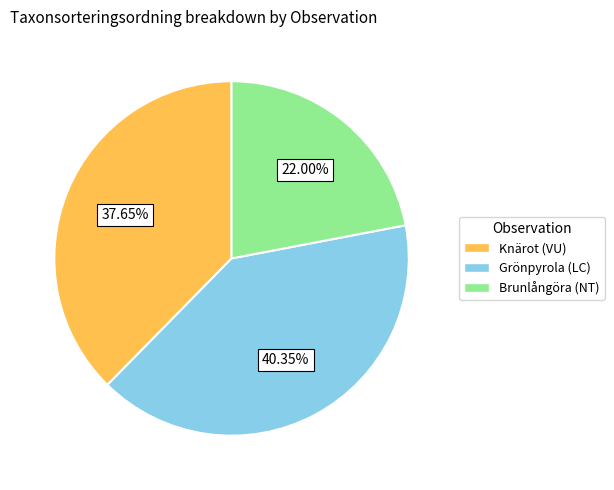

Is there any slice that represents more than half of the pie?

No